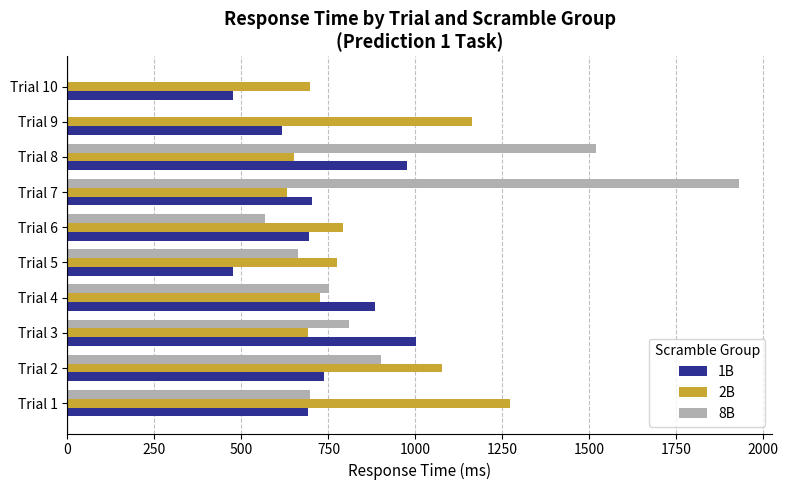

What is the greatest value displayed?

1929